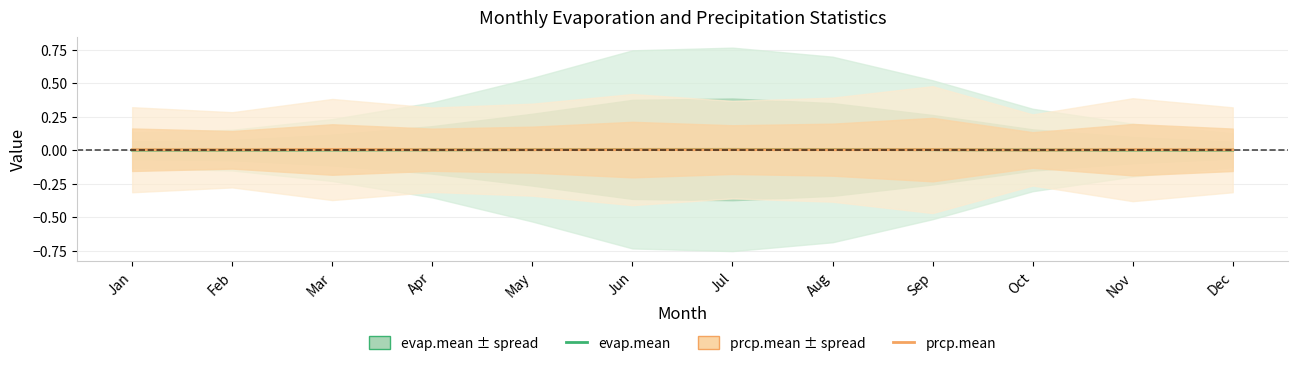

Which series ends up on top after the final intersection of evap.mean and prcp.mean?

prcp.mean